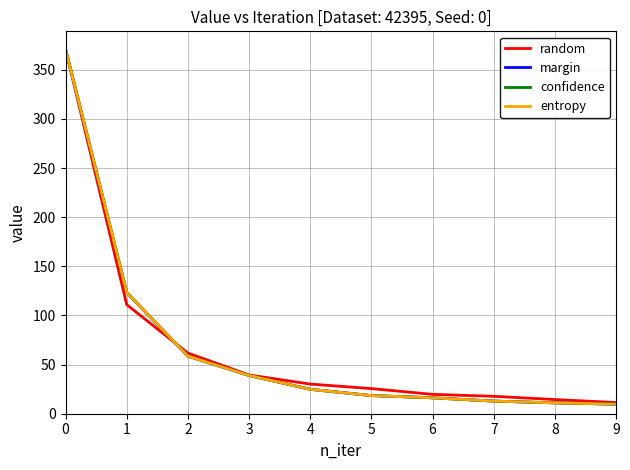

True or false: confidence and entropy intersect in this chart.

False